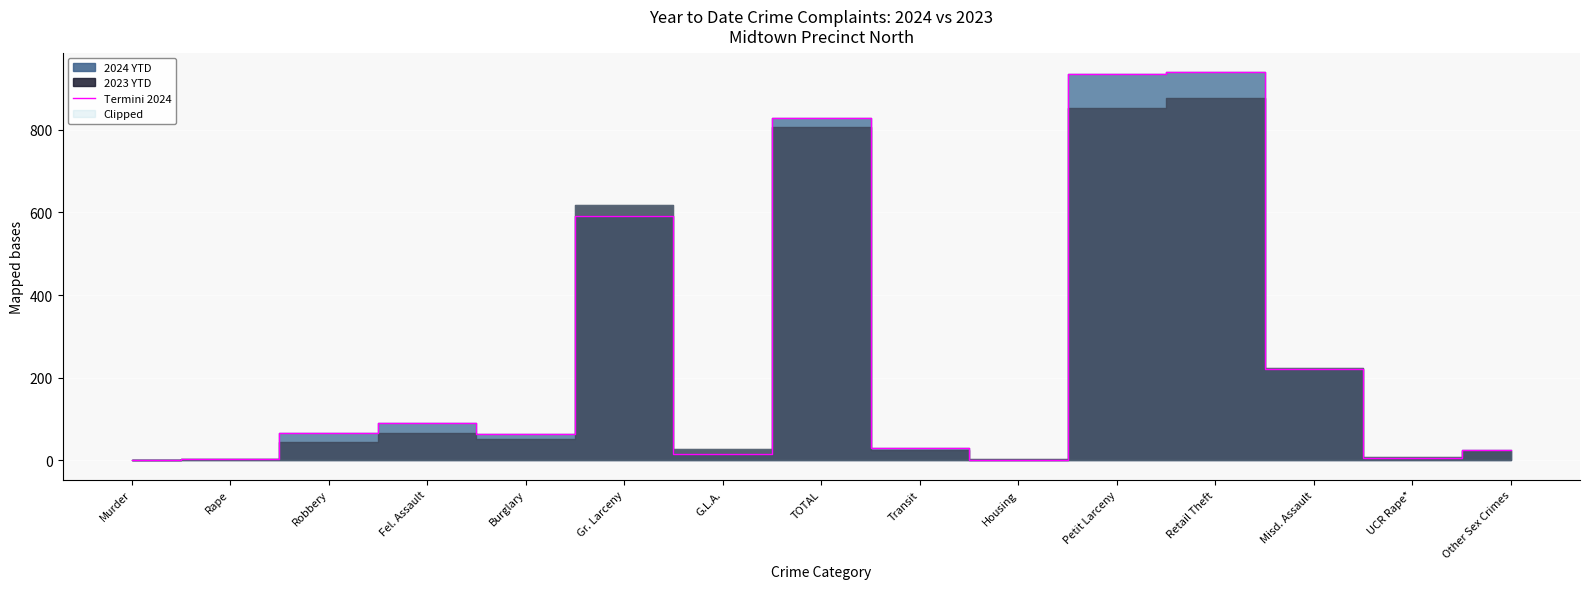

Does the chart display data point markers on the line(s)?

No